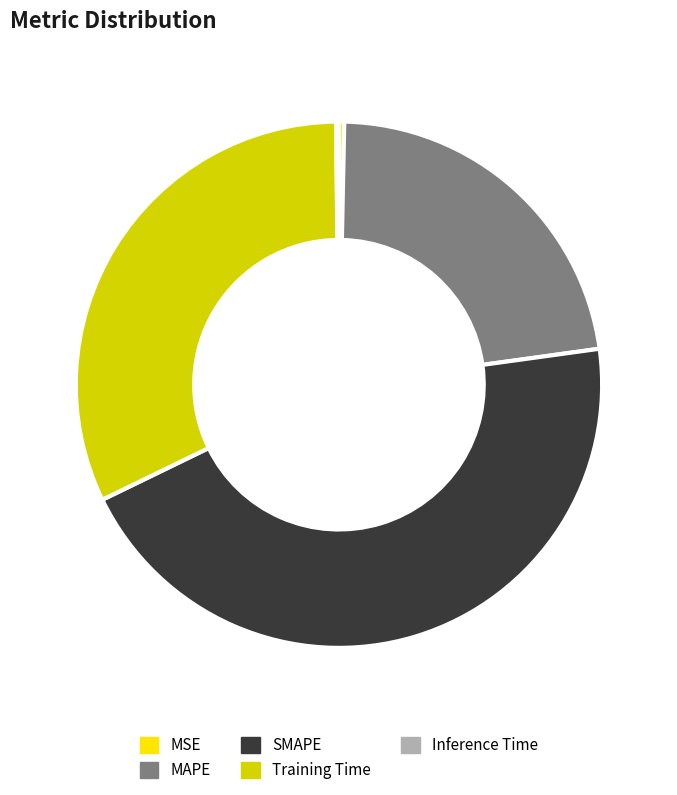

Combined, do SMAPE and MAPE account for over 50%?

Yes